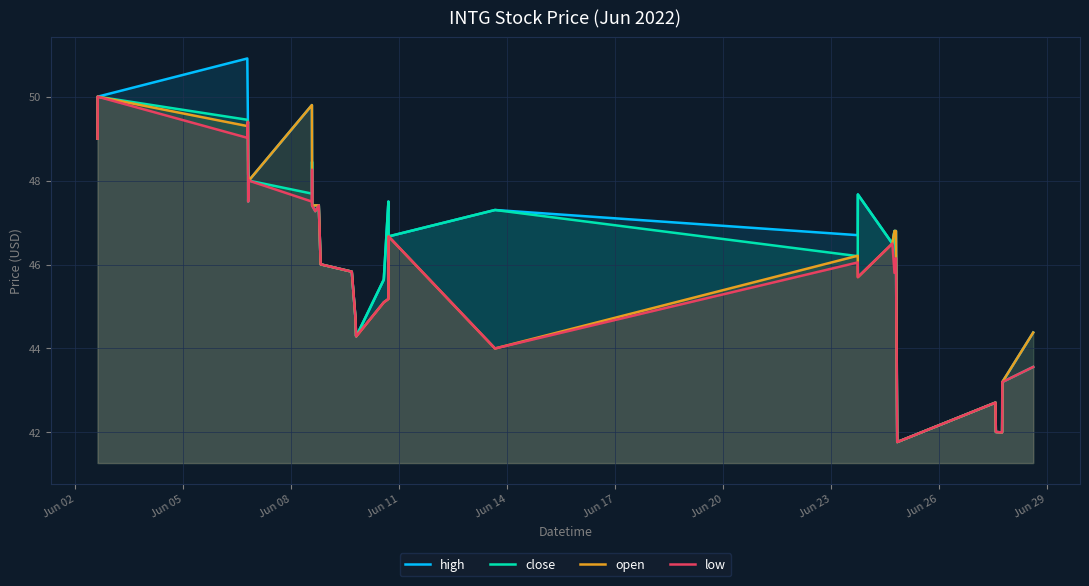

Which series has the widest spread of values?

high